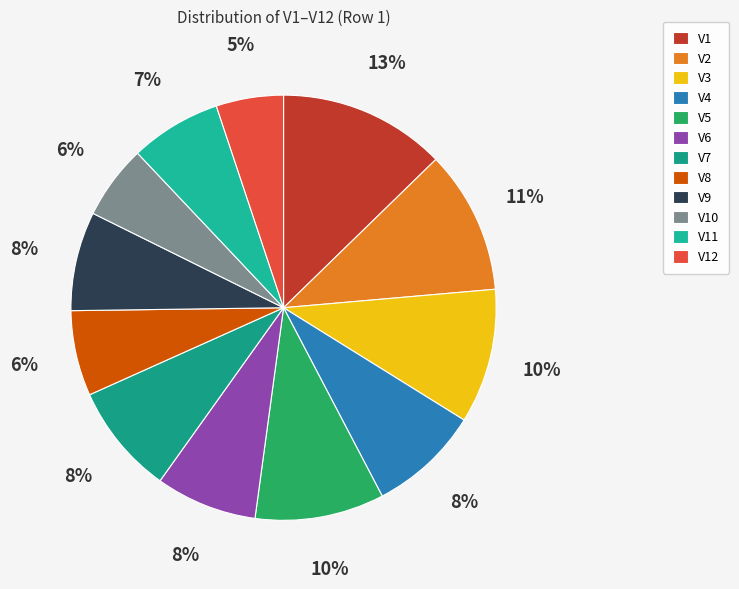

To the nearest percent, what is the average slice percentage?

8%